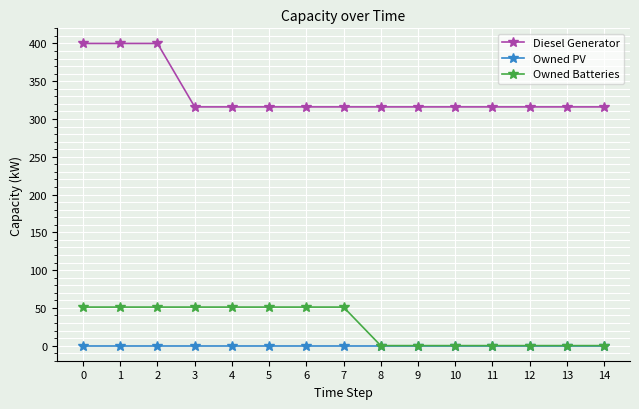

Rank the series by their maximum value, from highest to lowest.

Diesel Generator, Owned Batteries, Owned PV